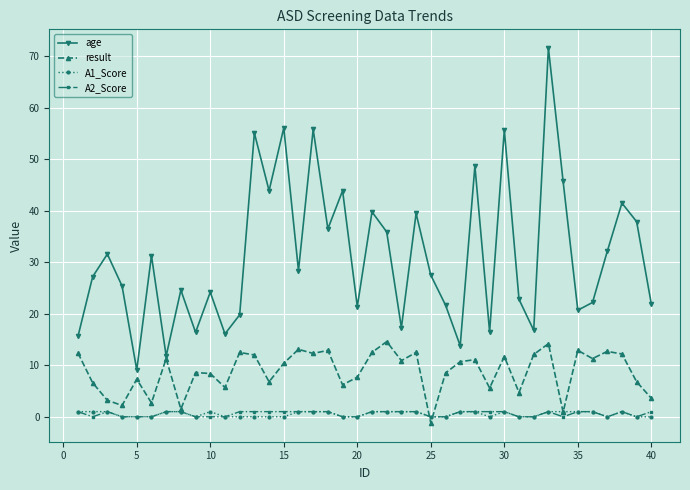

What is the value of the result point at the 32nd from the left?

12.1